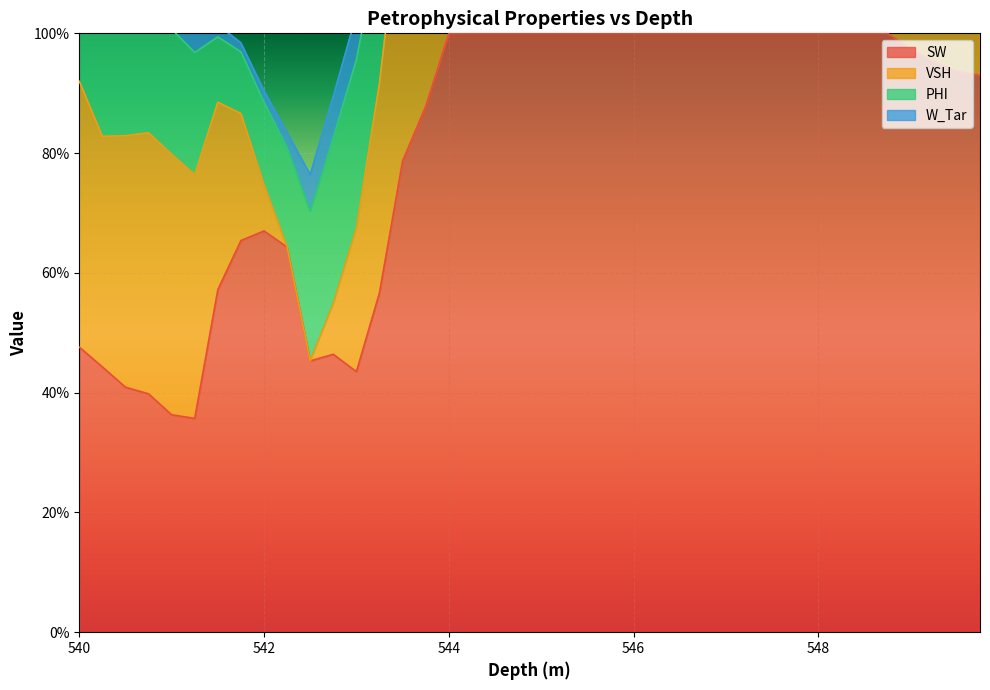

In SW, how many points are lower than both neighbors (excluding endpoints)?

3